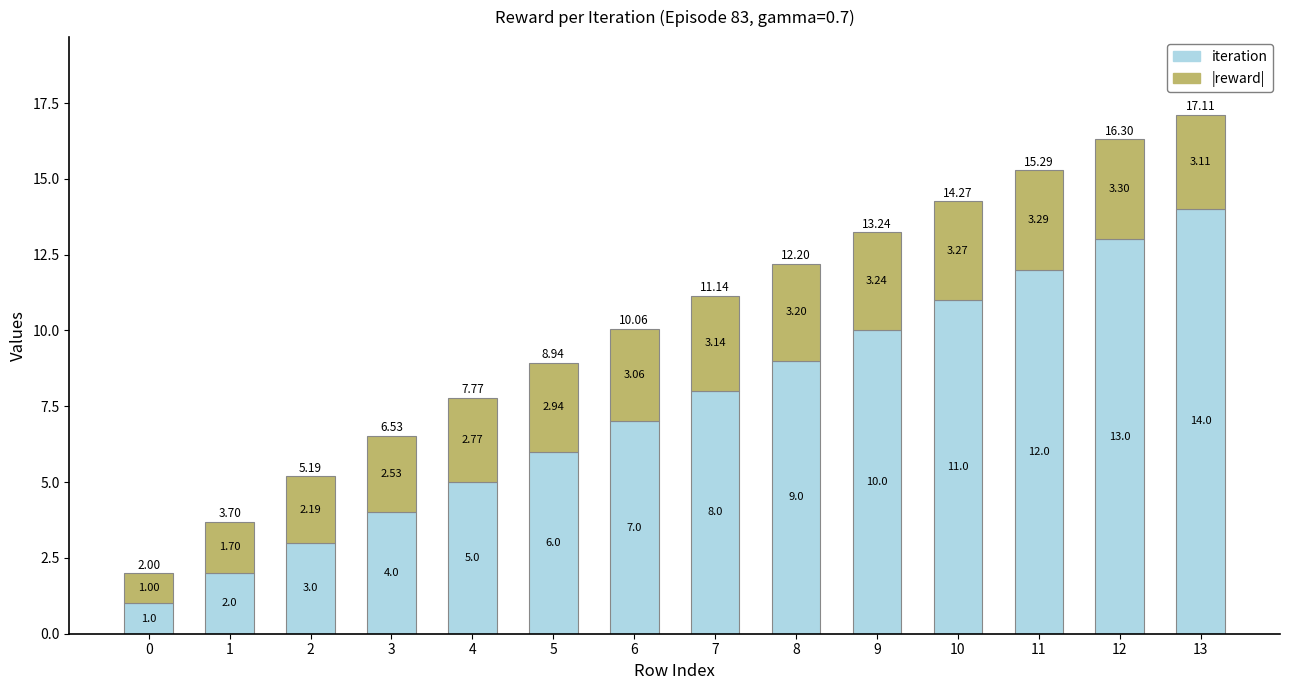

At which category is the sum across all series the highest?

13